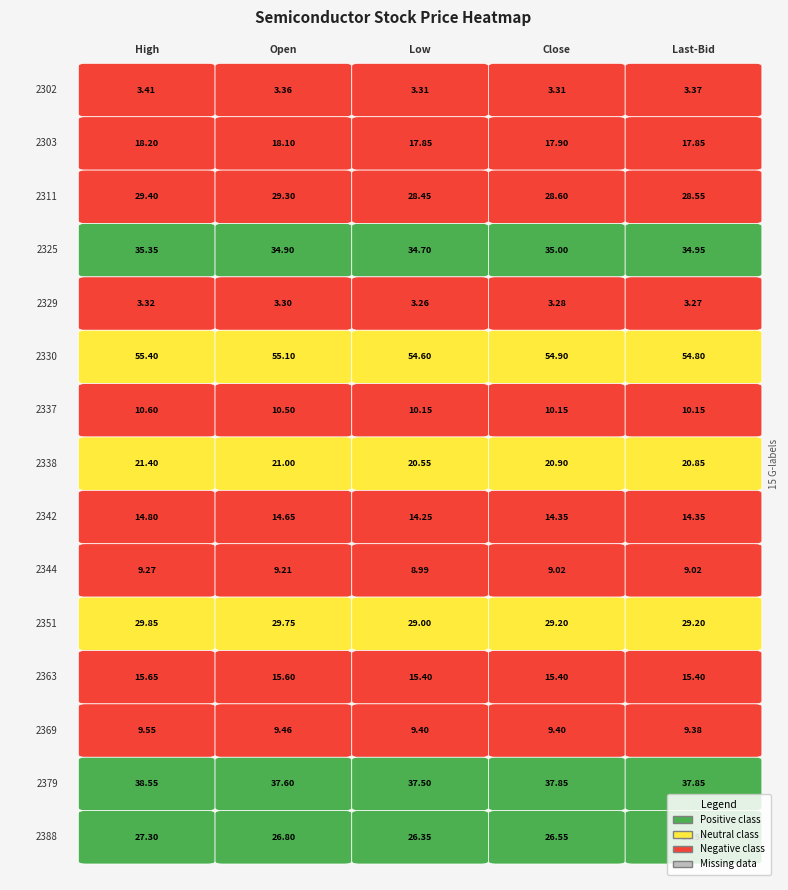

Reading left to right, what are all the values shown in this chart?

2302: 2302=3.4	2303=3.4	2311=3.3	2325=3.3	2329=3.4
2303: 2302=18.2	2303=18.1	2311=17.9	2325=17.9	2329=17.9
2311: 2302=29.4	2303=29.3	2311=28.4	2325=28.6	2329=28.6
2325: 2302=35.4	2303=34.9	2311=34.7	2325=35.0	2329=35.0
2329: 2302=3.3	2303=3.3	2311=3.3	2325=3.3	2329=3.3
2330: 2302=55.4	2303=55.1	2311=54.6	2325=54.9	2329=54.8
2337: 2302=10.6	2303=10.5	2311=10.2	2325=10.2	2329=10.2
2338: 2302=21.4	2303=21.0	2311=20.6	2325=20.9	2329=20.9
2342: 2302=14.8	2303=14.7	2311=14.2	2325=14.3	2329=14.3
2344: 2302=9.3	2303=9.2	2311=9.0	2325=9.0	2329=9.0
2351: 2302=29.9	2303=29.8	2311=29.0	2325=29.2	2329=29.2
2363: 2302=15.7	2303=15.6	2311=15.4	2325=15.4	2329=15.4
2369: 2302=9.6	2303=9.5	2311=9.4	2325=9.4	2329=9.4
2379: 2302=38.5	2303=37.6	2311=37.5	2325=37.9	2329=37.9
2388: 2302=27.3	2303=26.8	2311=26.4	2325=26.6	2329=26.6